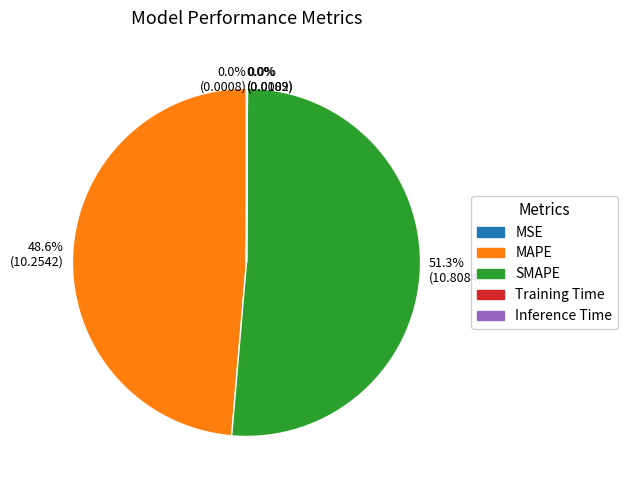

What portion of the pie excludes MAPE?

51.4%